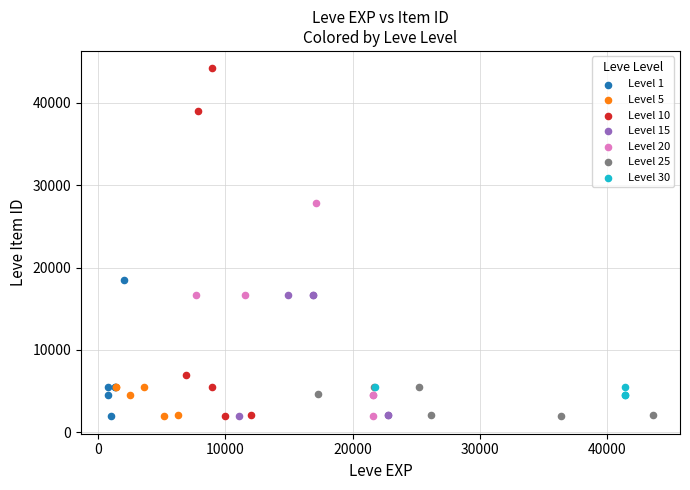

Which series reaches the maximum Y coordinate?

Level 10